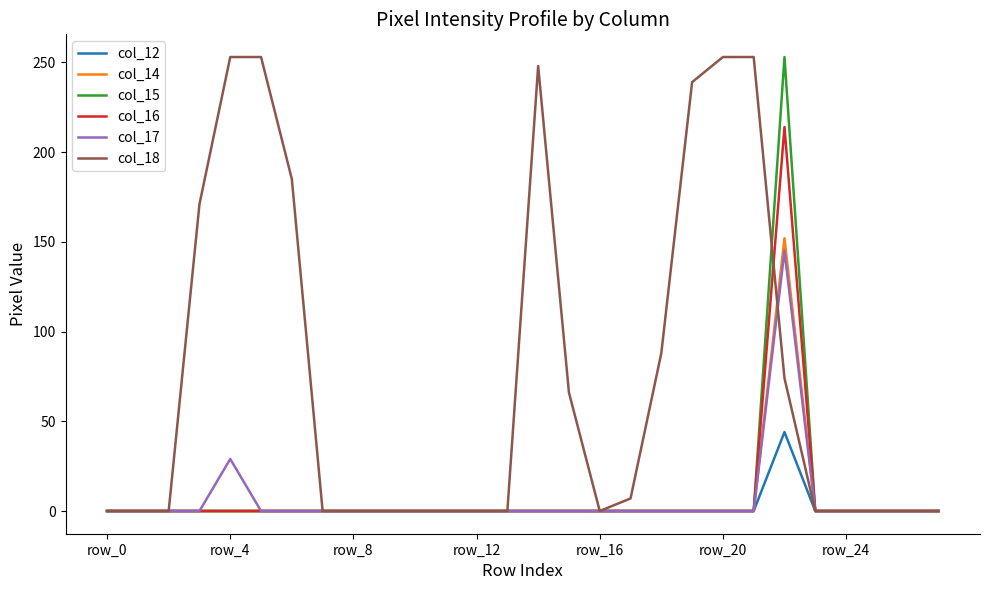

Which series has the largest total across all categories?

col_18